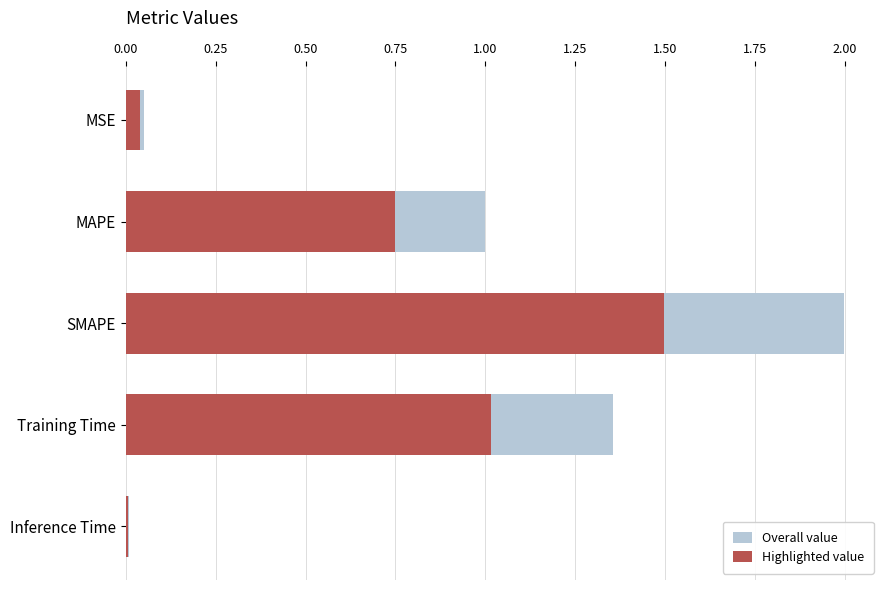

The Highlighted value series shows 1.3 at MAPE. True or false?

False